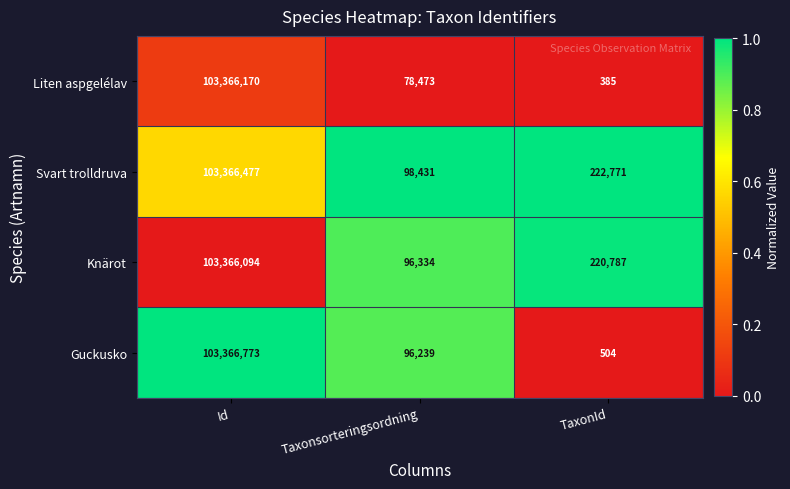

Reading left to right, what are all the values shown in this chart?

Liten aspgelélav: 103366170	78473	385
Svart trolldruva: 103366477	98431	222771
Knärot: 103366094	96334	220787
Guckusko: 103366773	96239	504